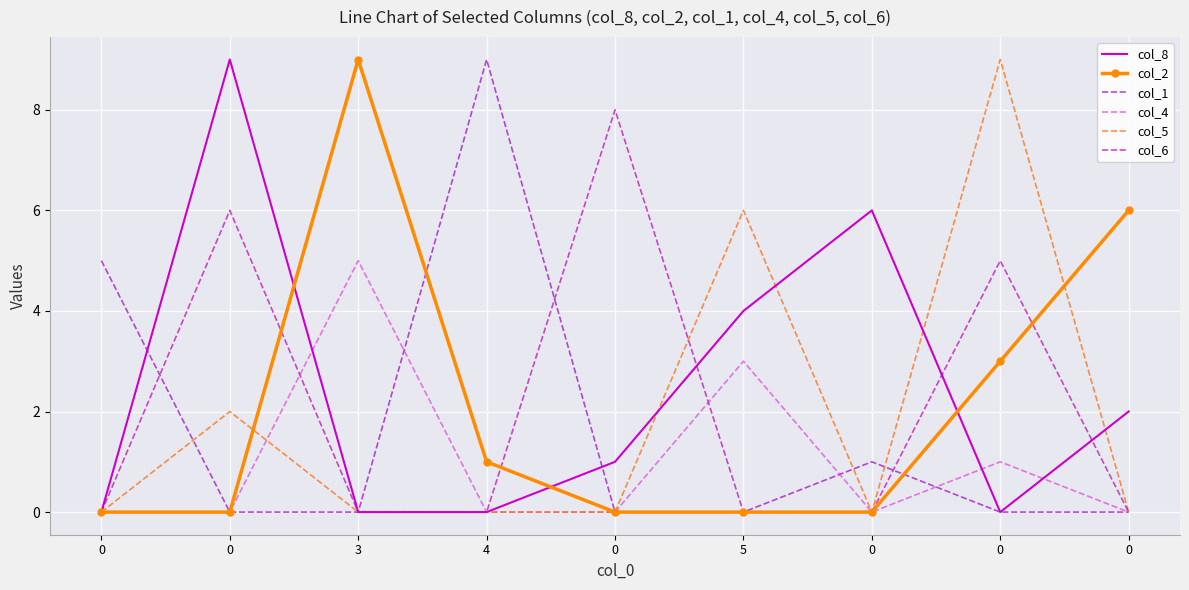

How many lines are shown in the chart?

6